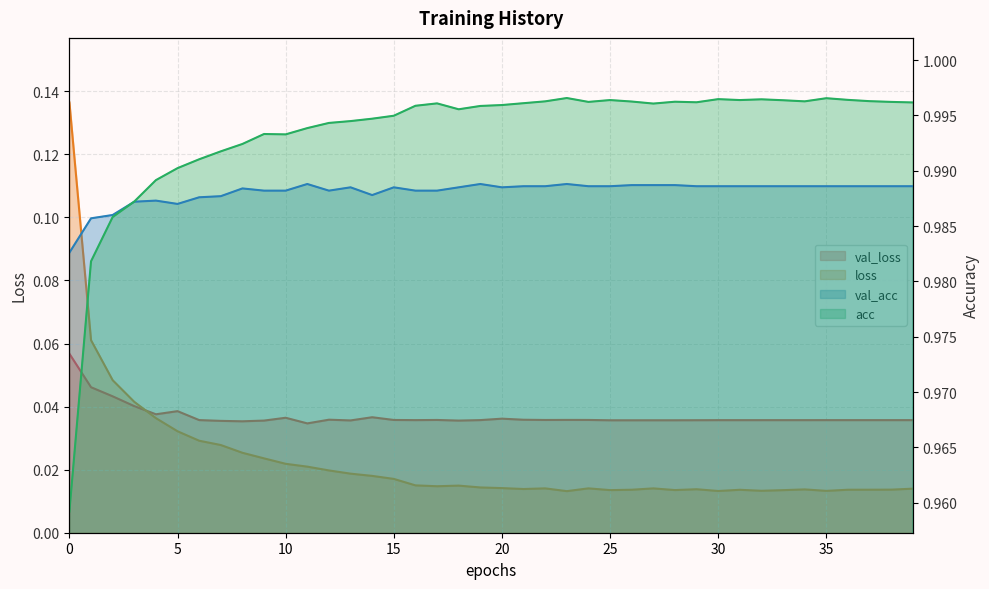

The val_acc series shows 1.0 at 24. True or false?

True